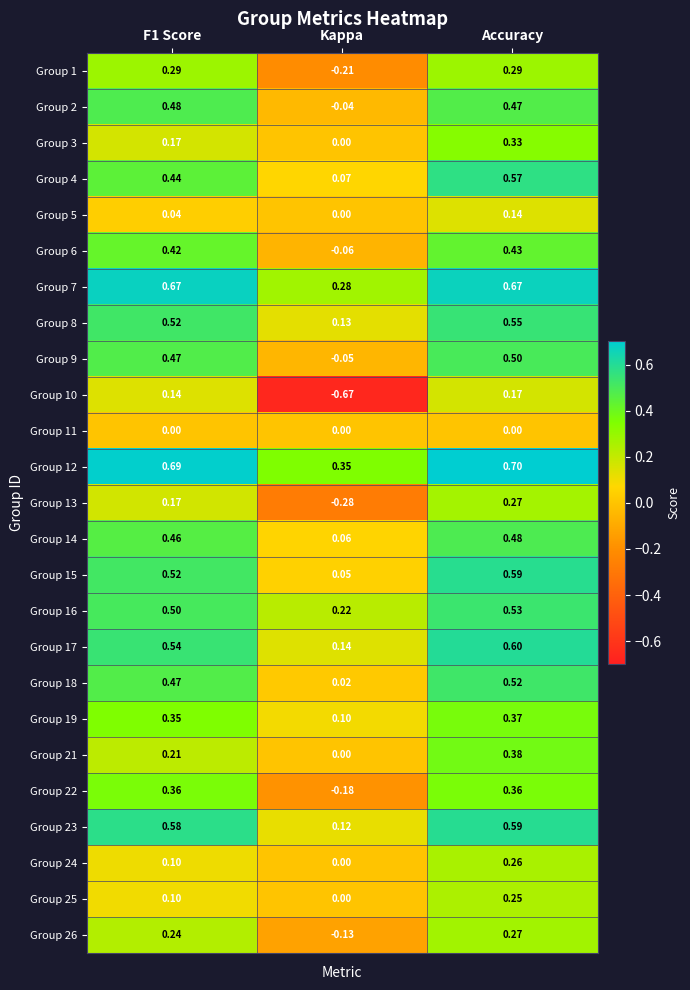

How many data points does each series have?

3